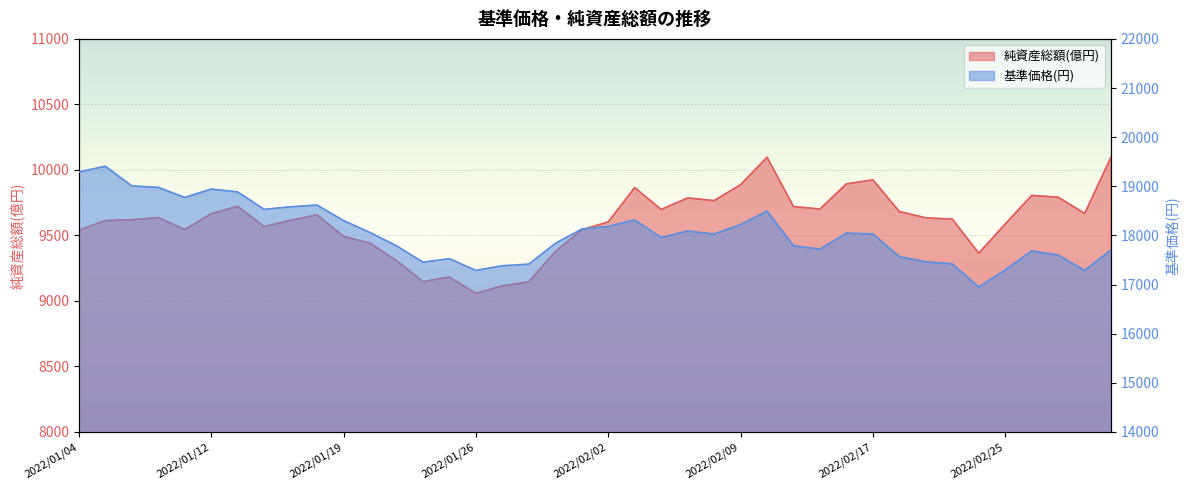

How many data points does each series have?

40